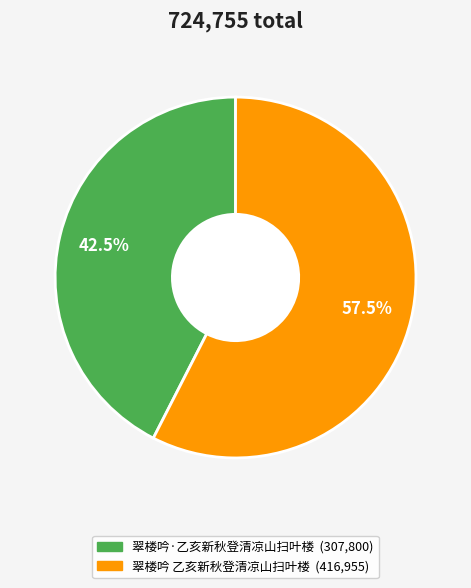

What percentage do 翠楼吟·乙亥新秋登清凉山扫叶楼 and 翠楼吟 乙亥新秋登清凉山扫叶楼 together represent?

100.0%